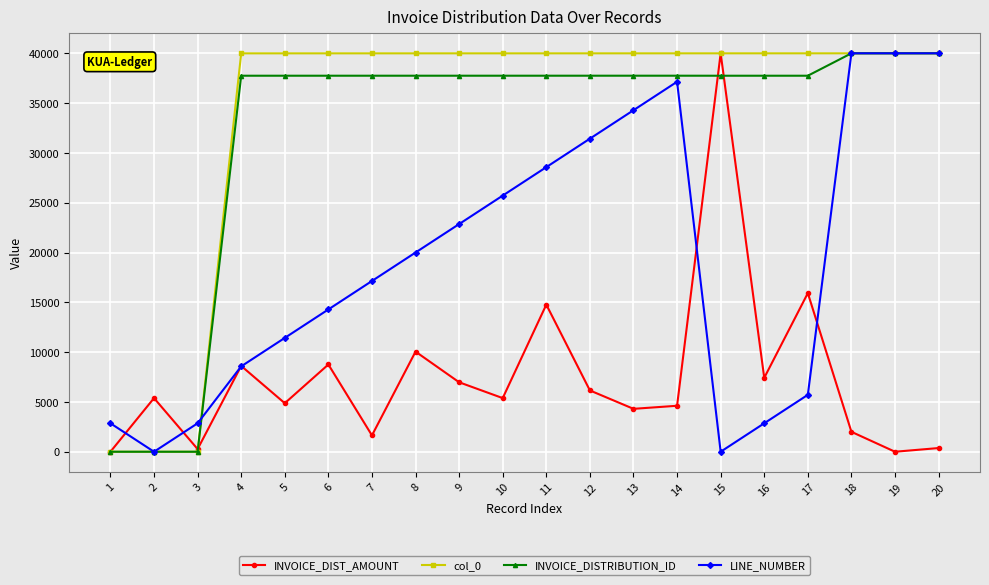

What are all the series names shown in the legend?

INVOICE_DIST_AMOUNT, col_0, INVOICE_DISTRIBUTION_ID, LINE_NUMBER